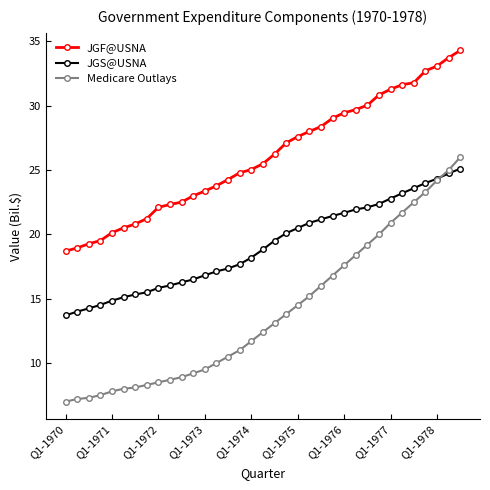

What is the value of the JGS@USNA point at the 20th from the left?

20.1